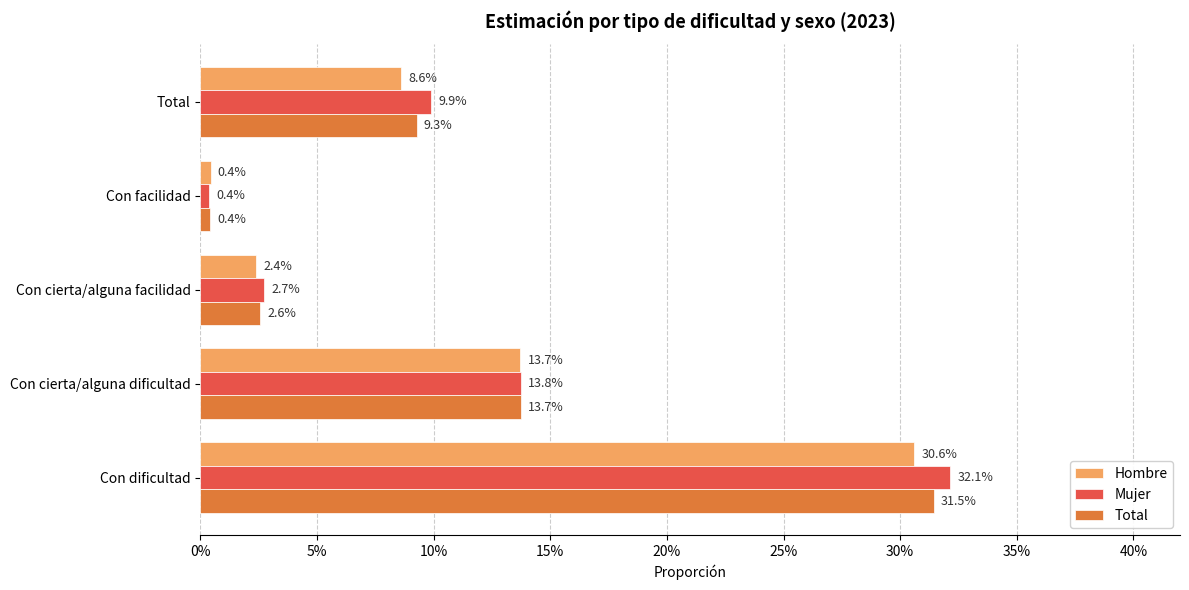

Reading left to right, transcribe all the data shown in this chart.

Hombre: 0.3	0.1	0.0	0.0	0.1
Mujer: 0.3	0.1	0.0	0.0	0.1
Total: 0.3	0.1	0.0	0.0	0.1